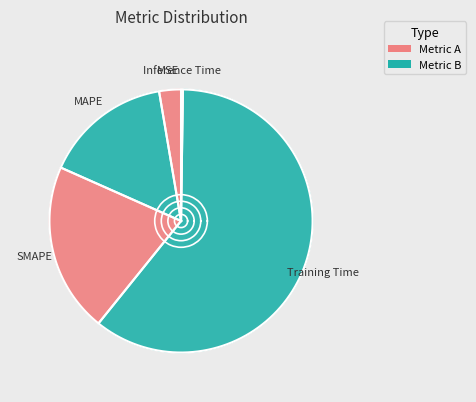

Does any single category account for the majority?

Yes